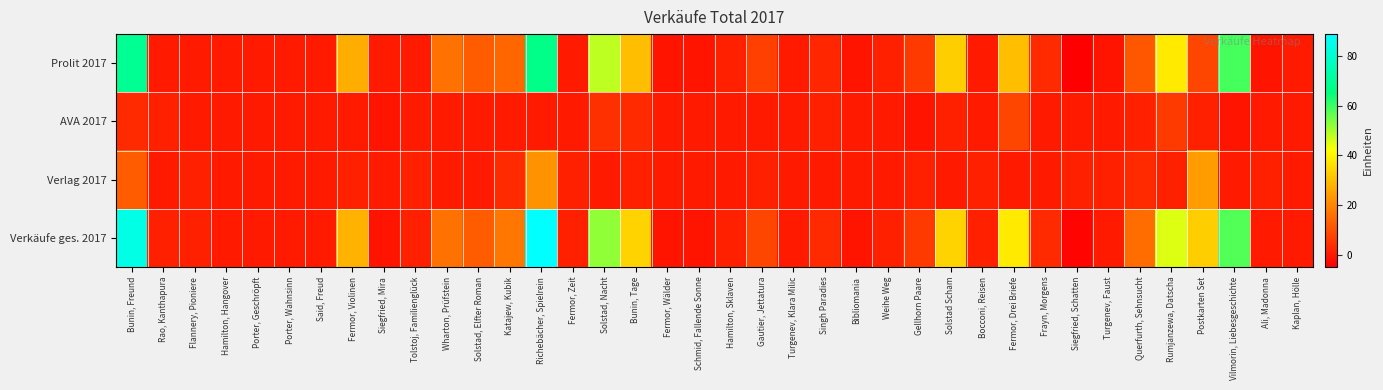

How many data points does each series have?

38